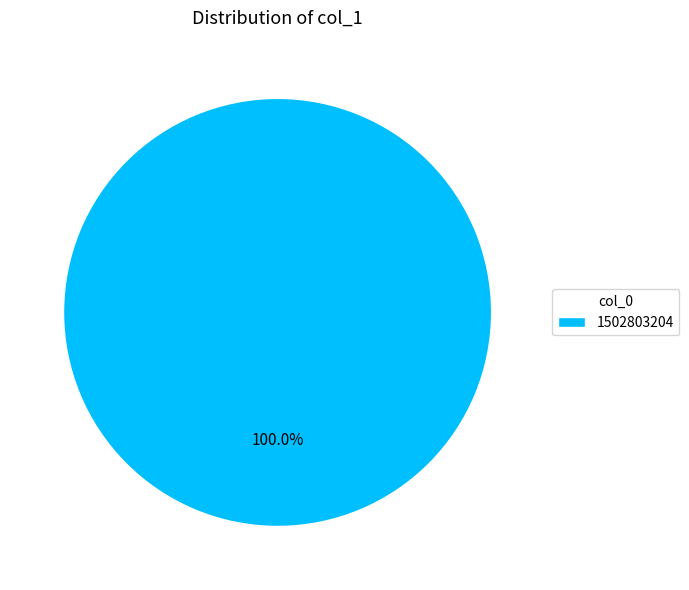

True or false: 1502803204 accounts for 100% of the total.

True